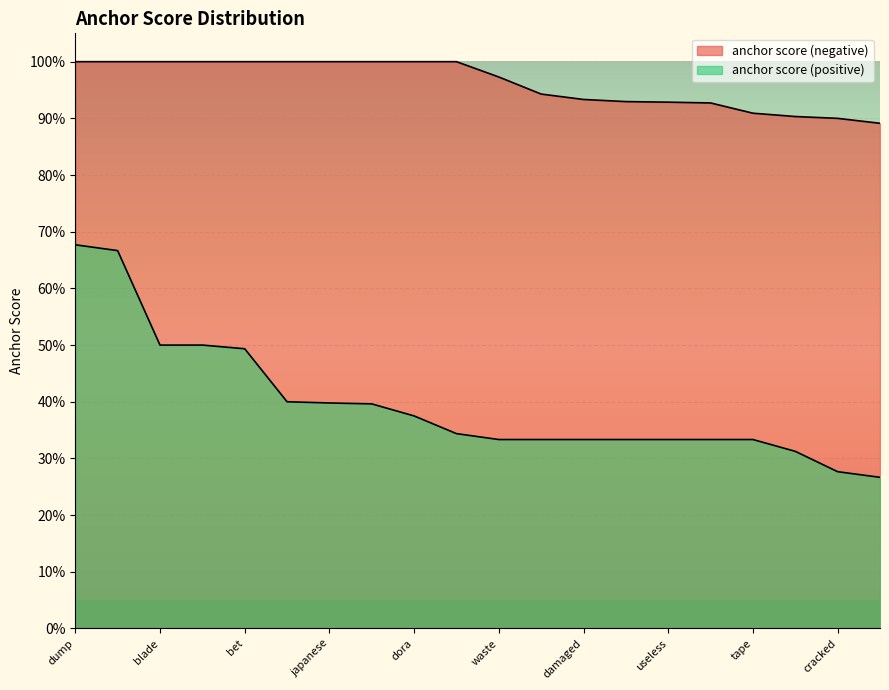

Which series has the largest total across all categories?

anchor score (negative)